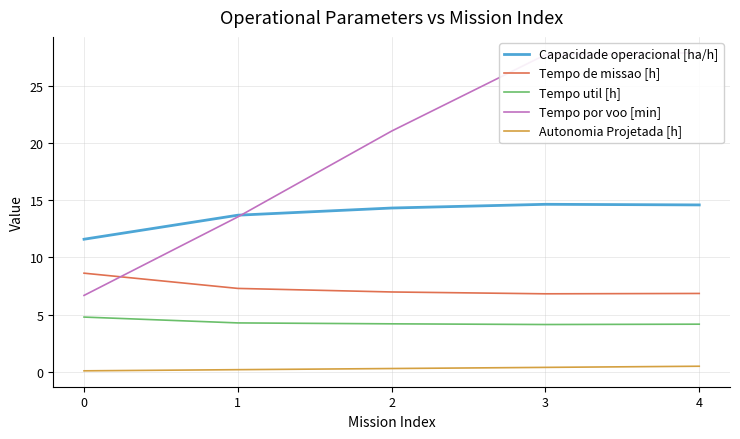

What are all the series names shown in the legend?

Capacidade operacional [ha/h], Tempo de missao [h], Tempo util [h], Tempo por voo [min], Autonomia Projetada [h]